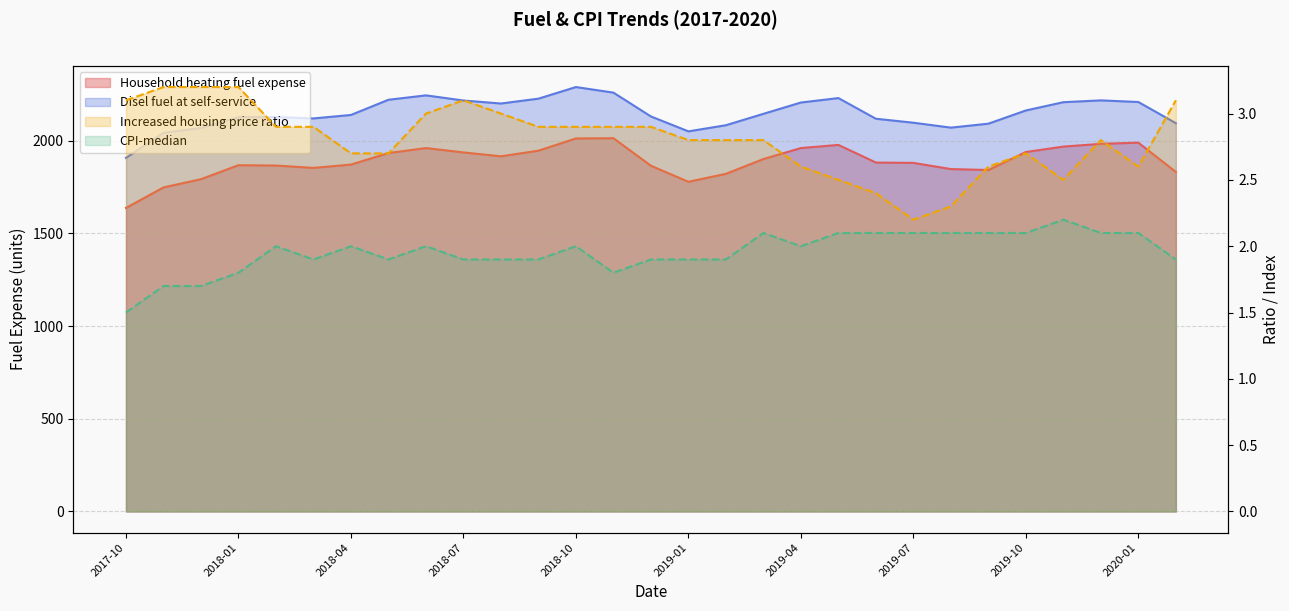

What is the sum of all Household heating fuel expense values?

54814.3